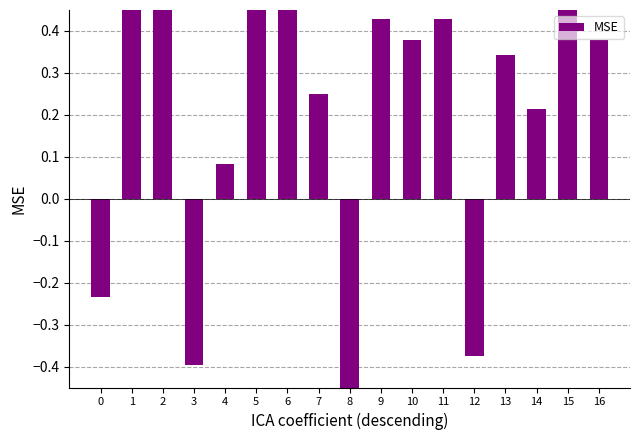

Between 4 and 3, which is larger?

4